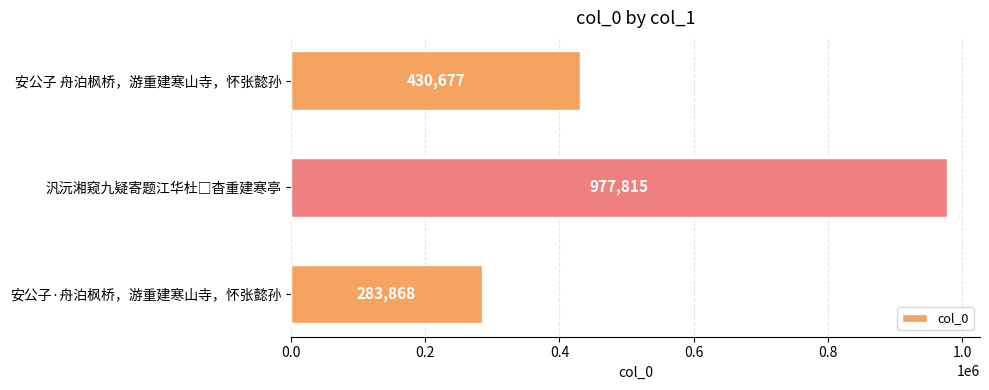

Reading top to bottom, what are all the values shown in this chart?

430677	977815	283868